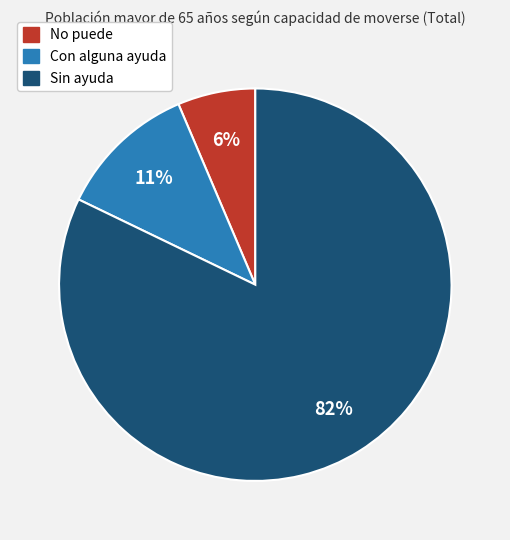

What is the largest slice in the pie chart?

Sin ayuda